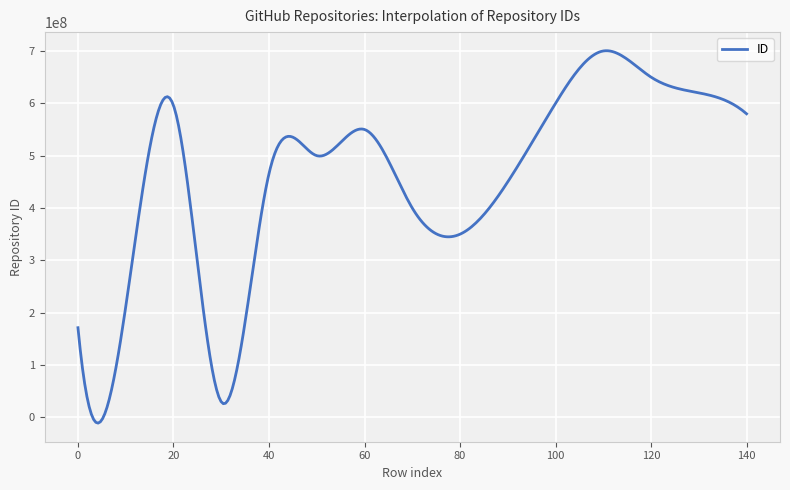

List the labels in order of value, smallest first.

30, 0, 10, 80, 70, 90, 40, 50, 60, 140, 20, 100, 130, 120, 110